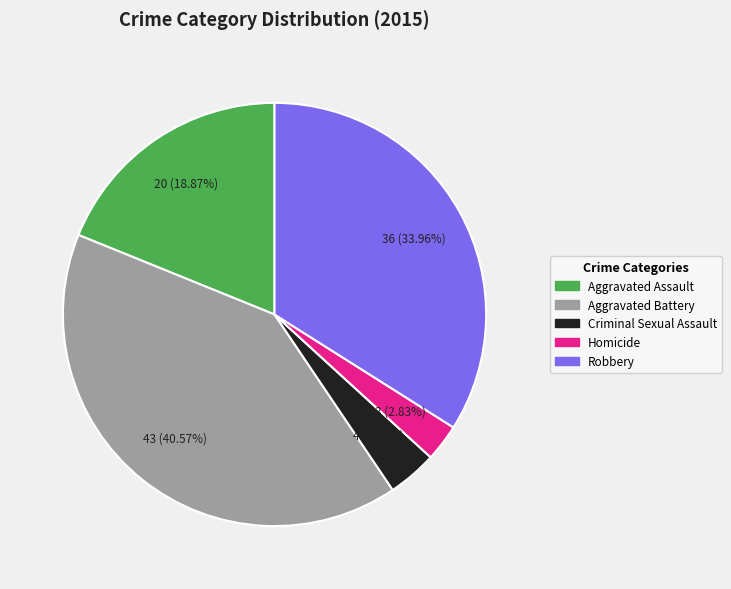

What is the smallest slice in the pie chart?

Homicide